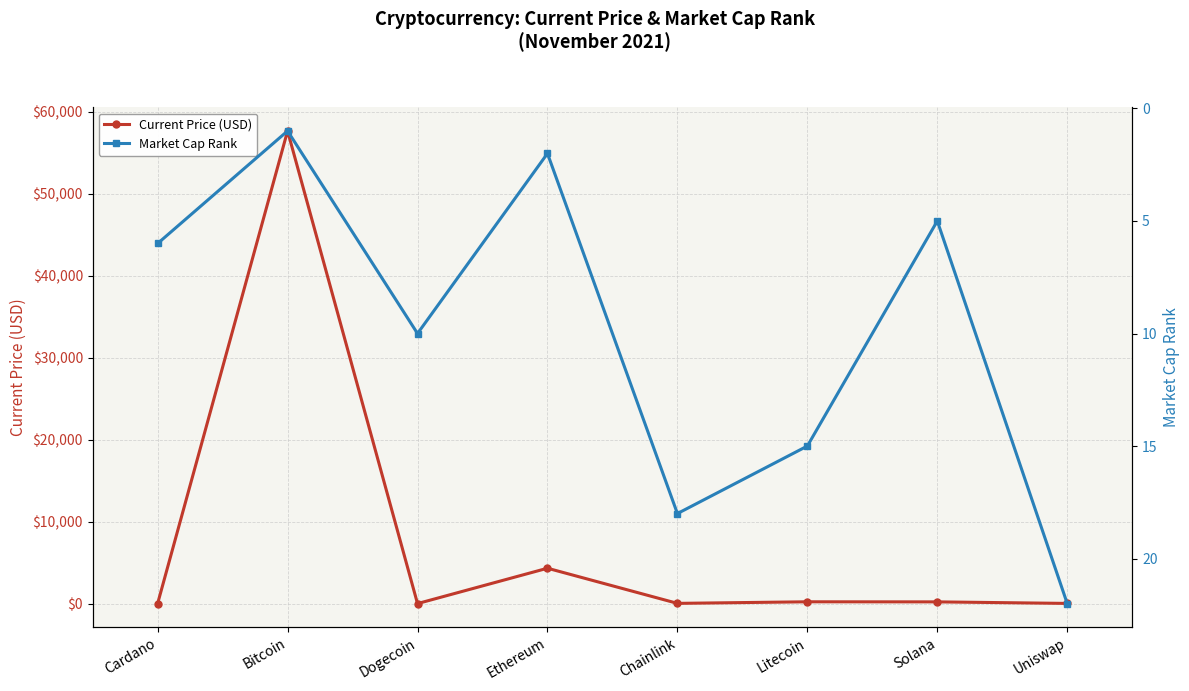

Reading left to right, transcribe all the data shown in this chart.

Current Price (USD): Cardano=1.7	Bitcoin=57674.0	Dogecoin=0.2	Ethereum=4314.9	Chainlink=26.4	Litecoin=218.8	Solana=209.0	Uniswap=20.9
Market Cap Rank: Cardano=6.0	Bitcoin=1.0	Dogecoin=10.0	Ethereum=2.0	Chainlink=18.0	Litecoin=15.0	Solana=5.0	Uniswap=22.0